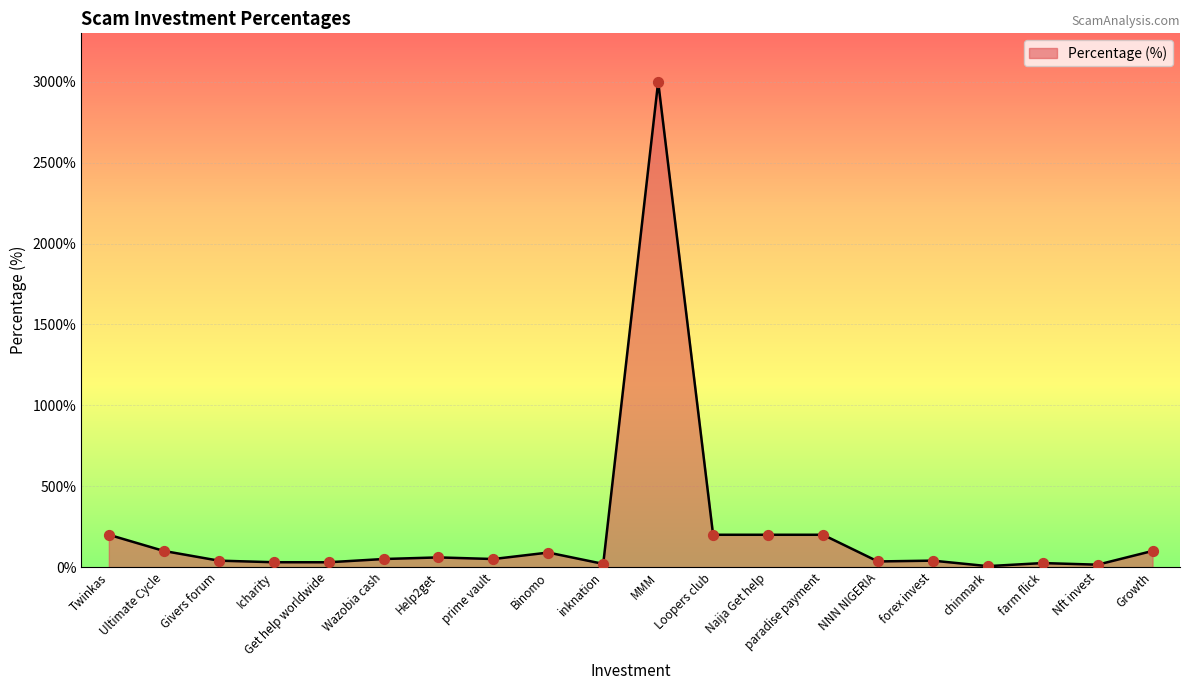

What is the change in value from Icharity to Loopers club?

+169.8